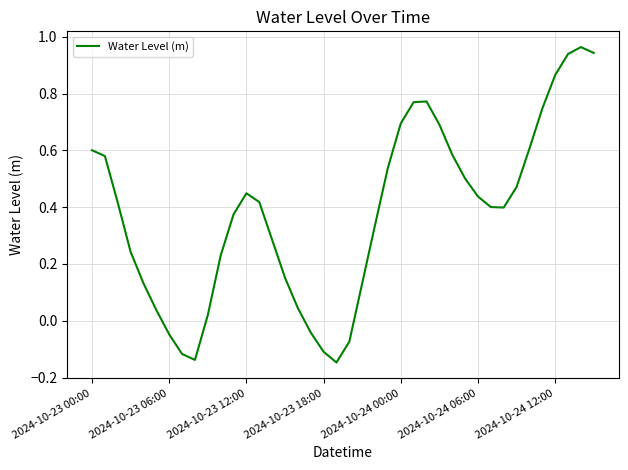

What is the difference between the second highest and minimum values?

1.1